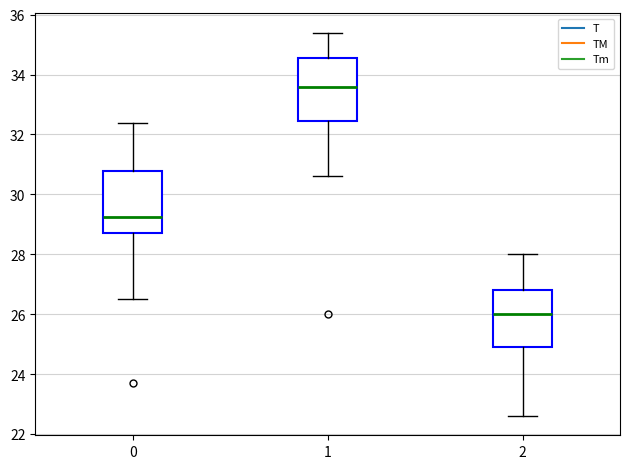

Reading left to right, read every box against the y-axis: the position of its median line, the range the box covers, and the ends of its whiskers. The values are not printed on the chart, so give them approximately, as read against the axis.

0: median 29.2, box 28.8 to 30.8, whiskers 26.6 to 32.4
1: median 33.6, box 32.4 to 34.6, whiskers 30.6 to 35.4
2: median 26.0, box 25.0 to 26.8, whiskers 22.6 to 28.0